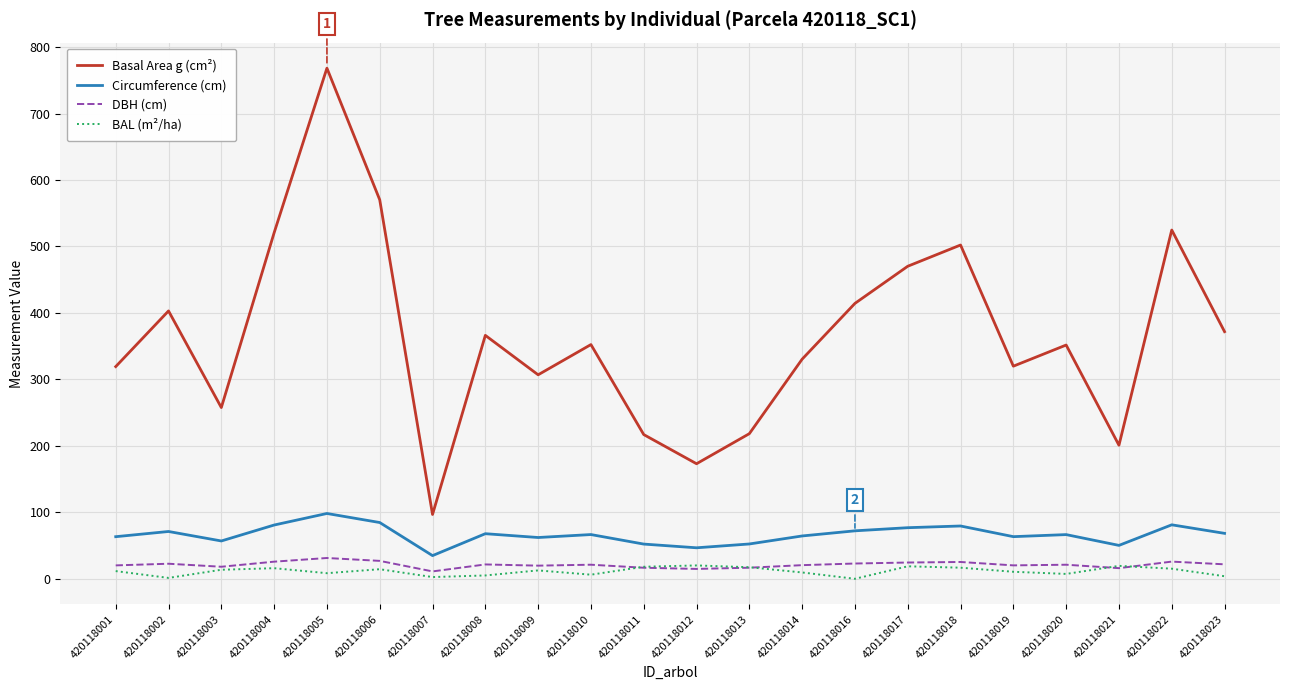

What is the highest value of the DBH (cm) series?

31.3